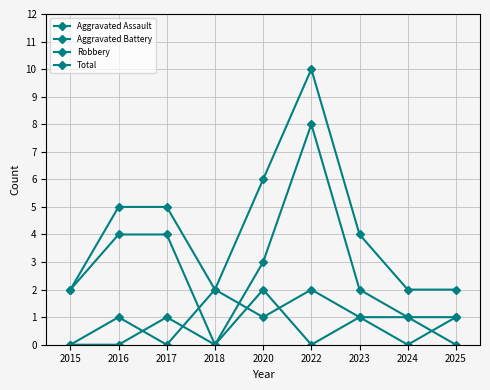

Rank the categories by Total value from highest to lowest.

2022, 2020, 2016, 2017, 2023, 2015, 2018, 2024, 2025